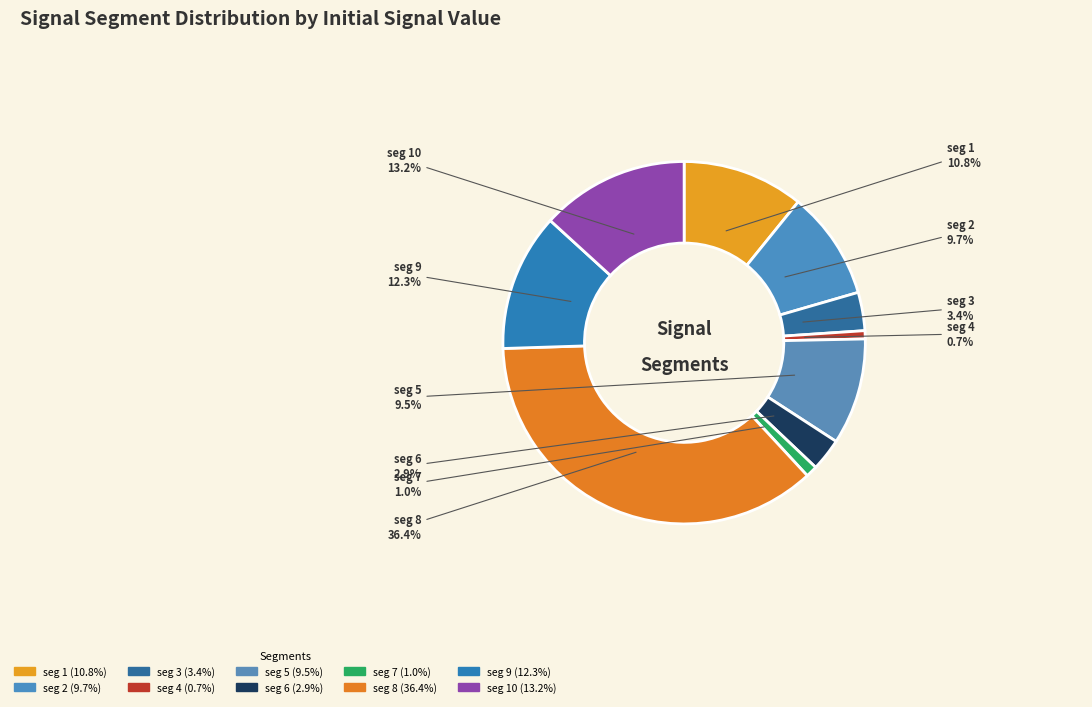

To the nearest percent, what is the difference between the largest and smallest slice percentages?

36%